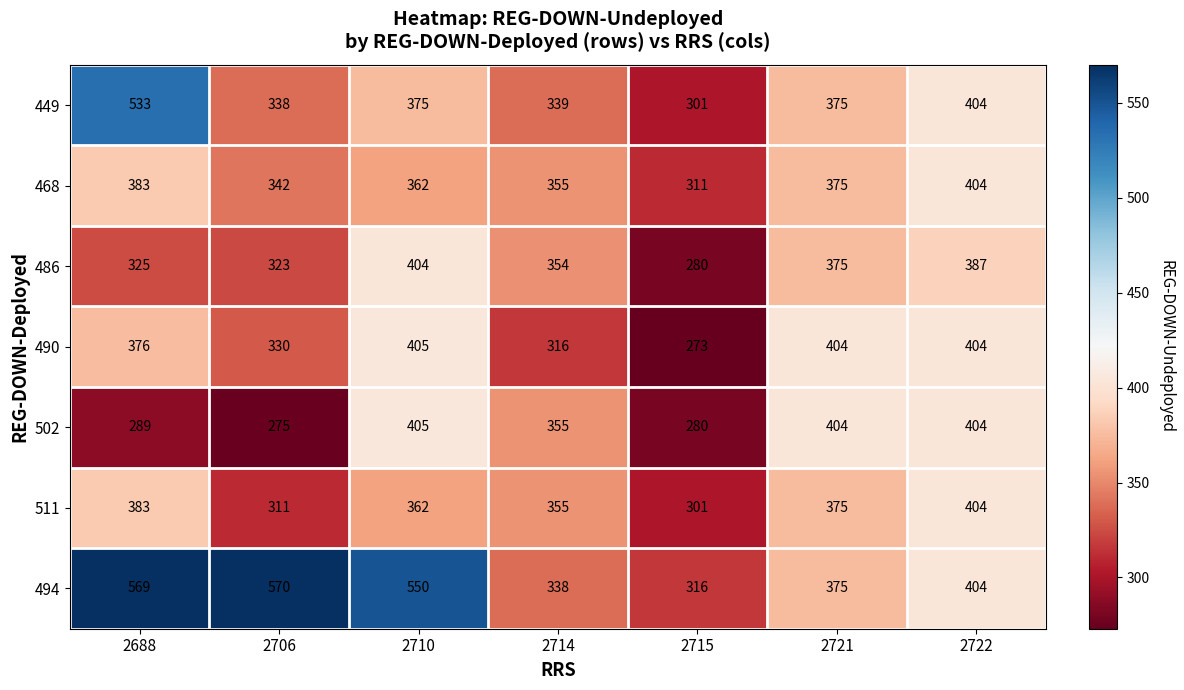

What is the total value across all series at 2710?

2863